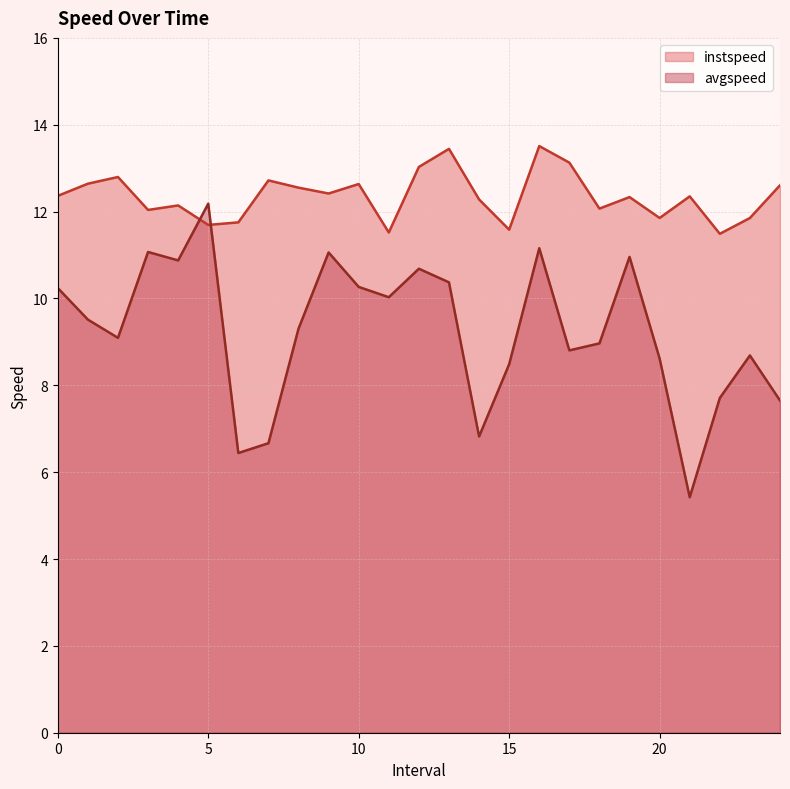

True or false: avgspeed and instspeed intersect in this chart.

True